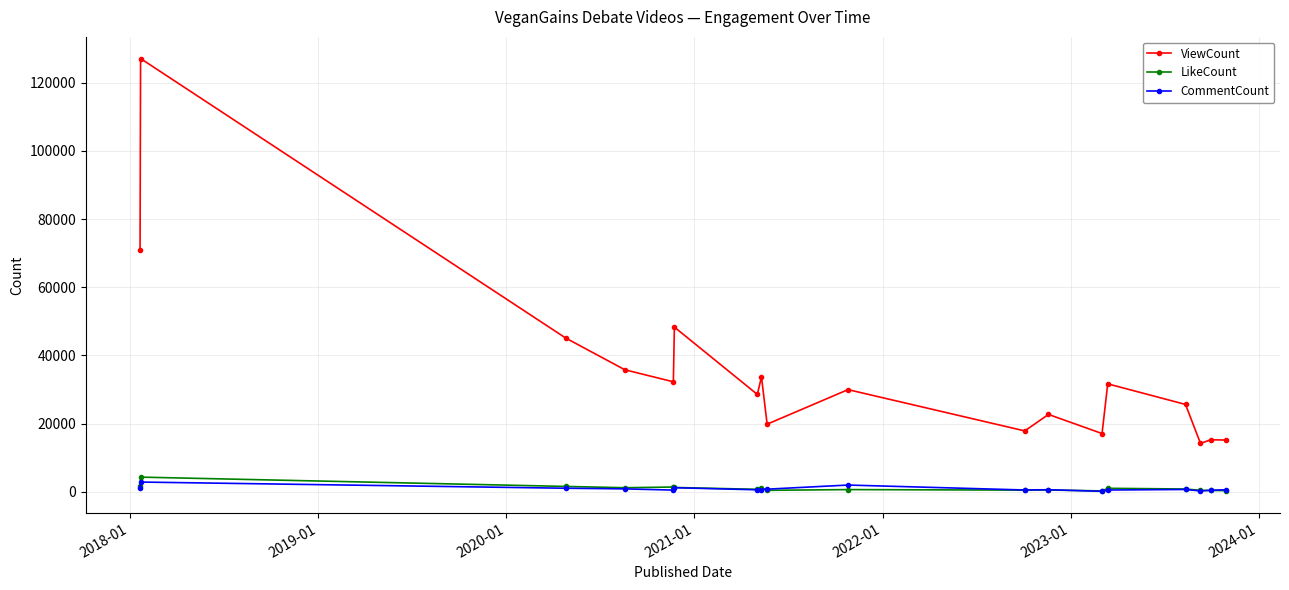

Which series has the widest spread of values?

ViewCount